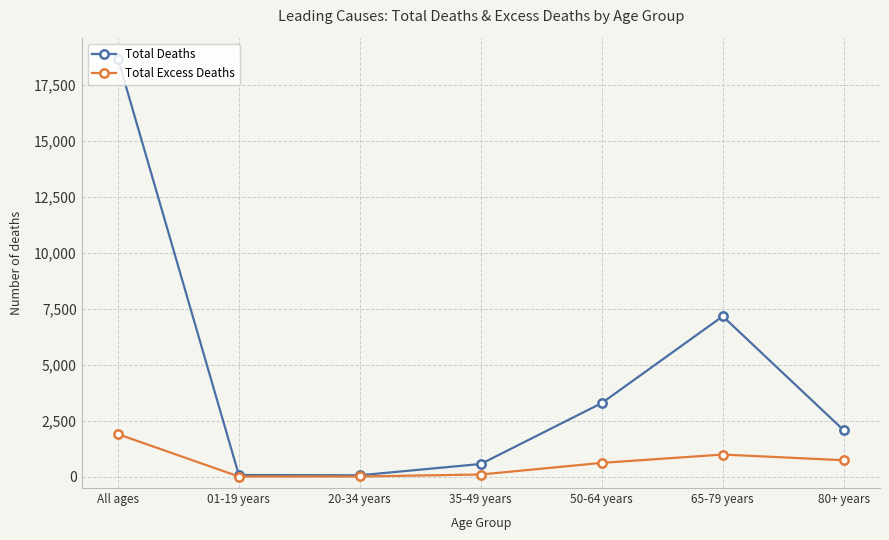

What is the average value of the Total Excess Deaths series?

629